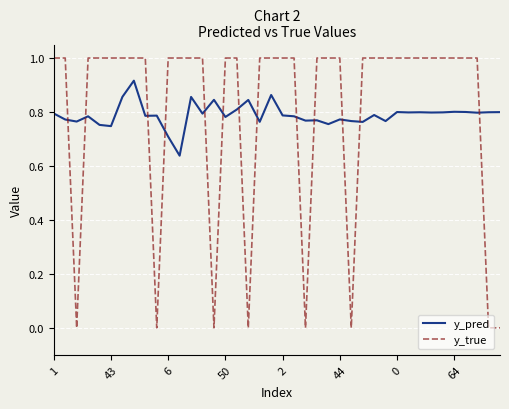

True or false: y_true and y_pred intersect in this chart.

True